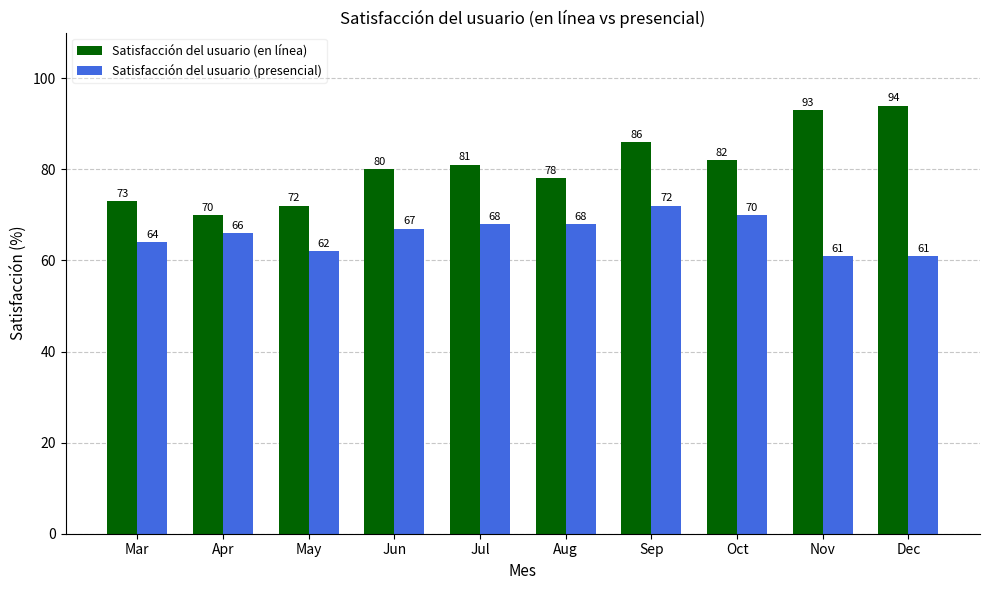

True or false: Satisfacción del usuario (presencial) has a value of 96 at Jul.

False